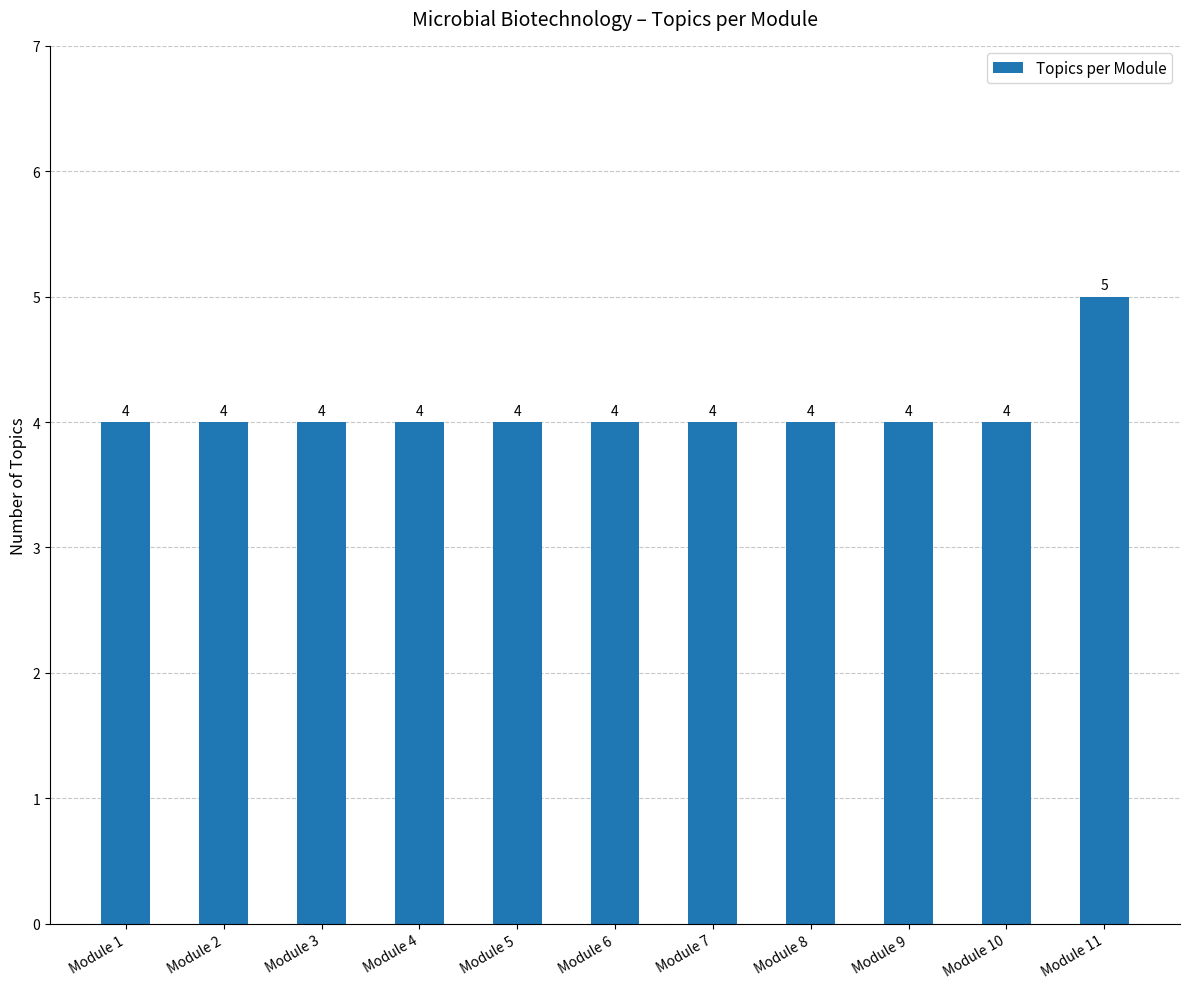

What is the maximum value shown in the chart?

5